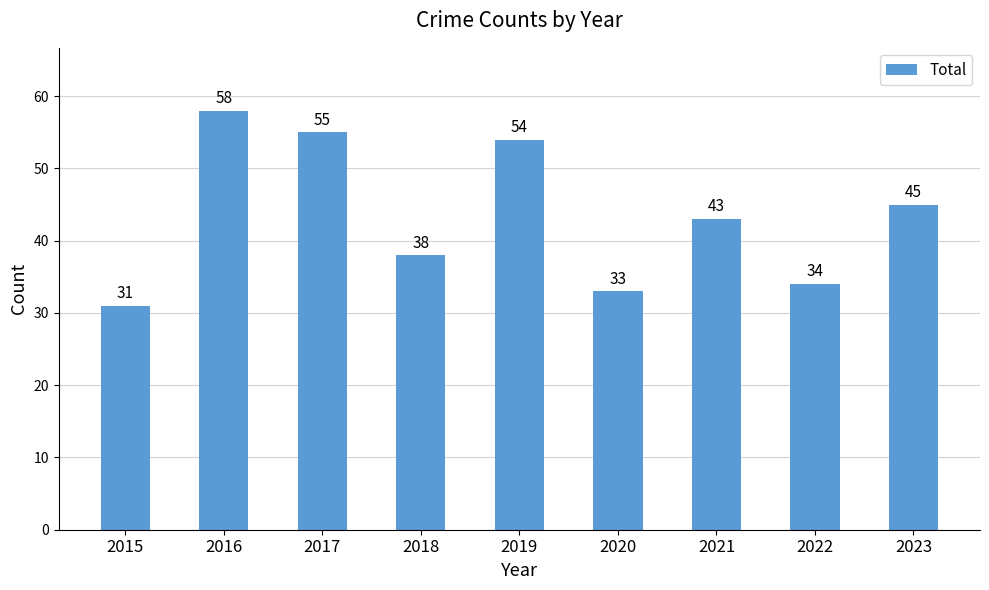

How many bars are there in total?

9